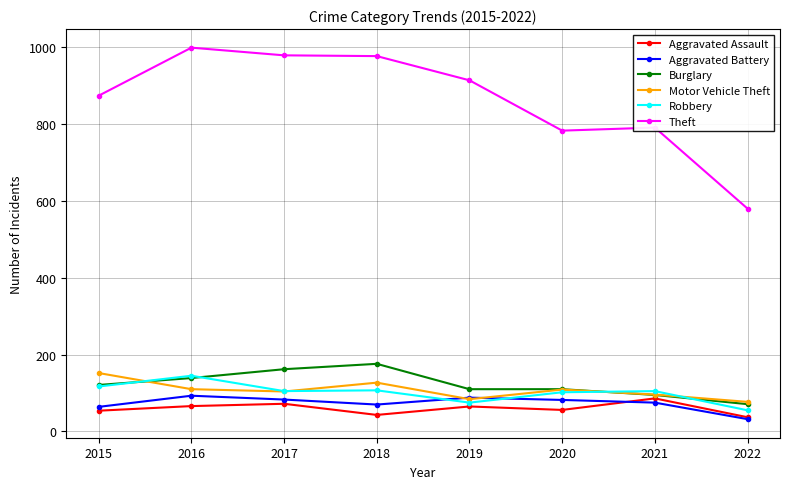

True or false: Aggravated Battery and Robbery intersect in this chart.

True